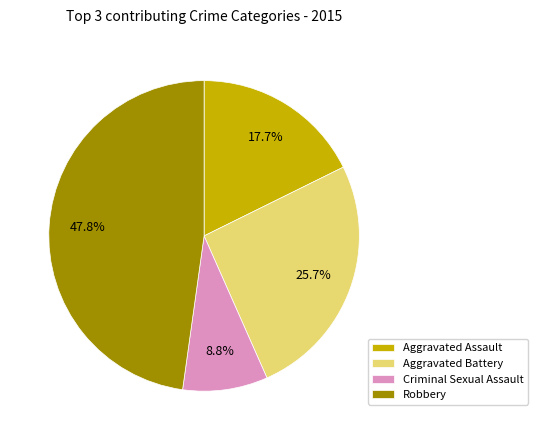

What percentage is NOT represented by Criminal Sexual Assault?

91.2%